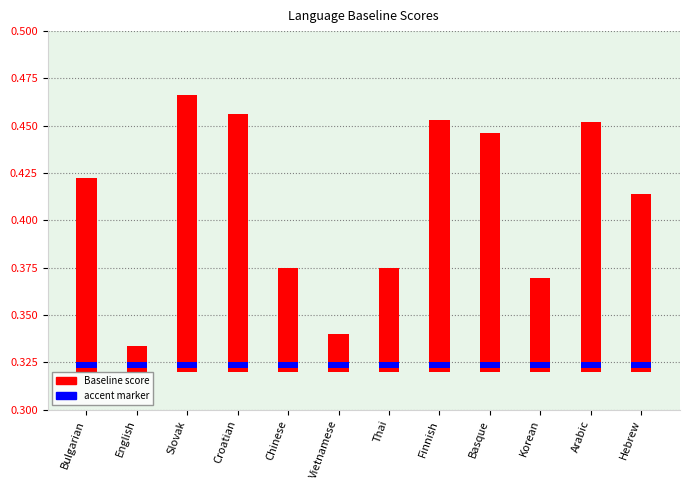

Between Korean and Vietnamese, which is larger?

Korean